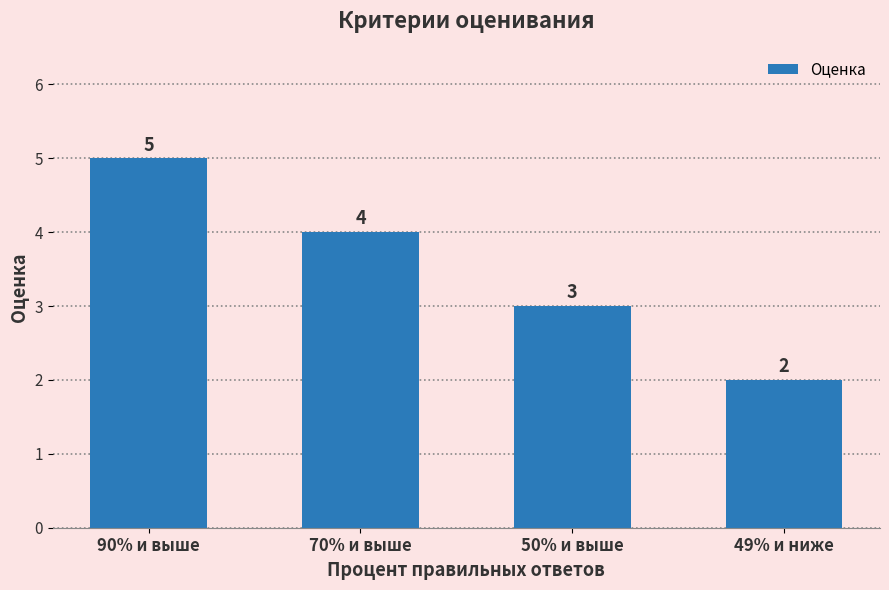

What is the label of the 1st bar from the right?

49% и ниже